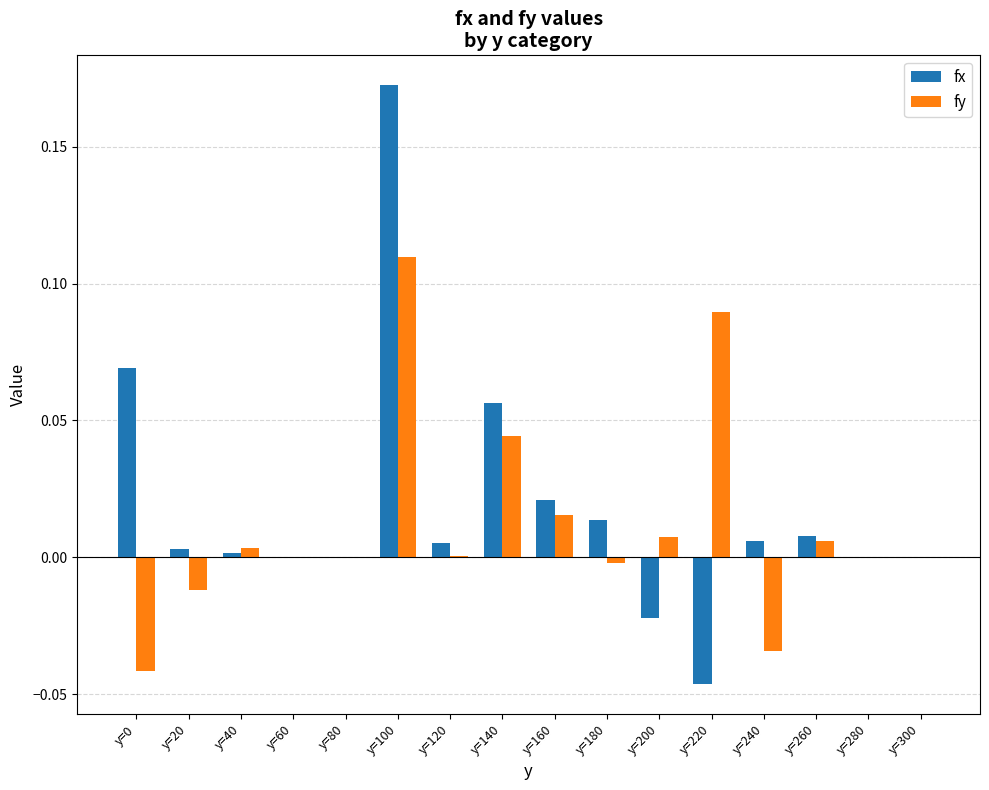

The fx series shows 0.0 at y=180. True or false?

False